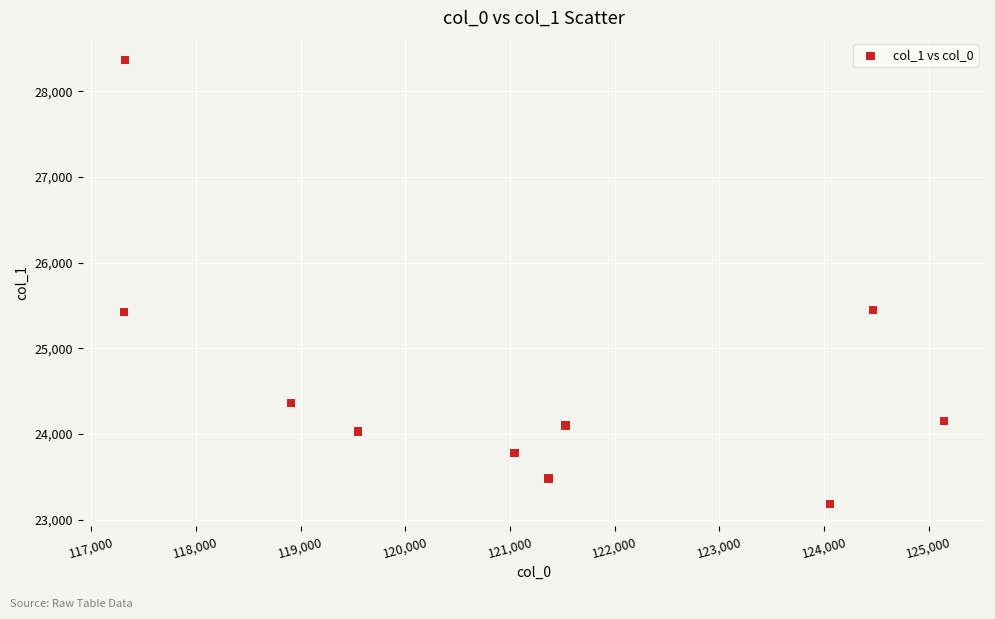

What is the average X value?

121071.3